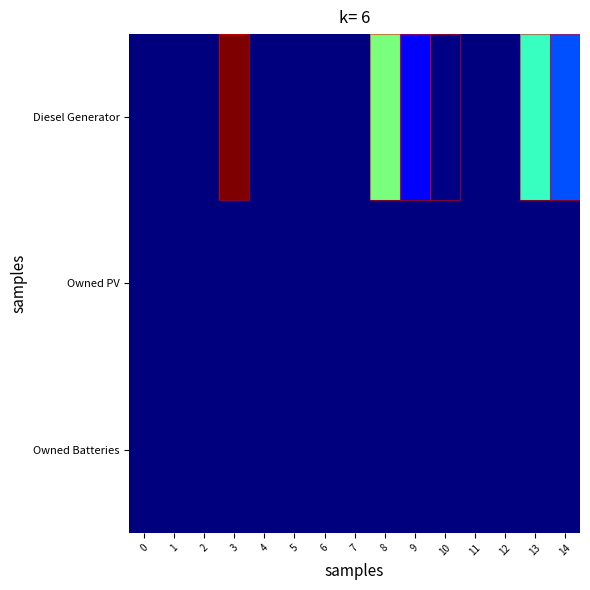

Which series has the largest total across all categories?

Diesel Generator